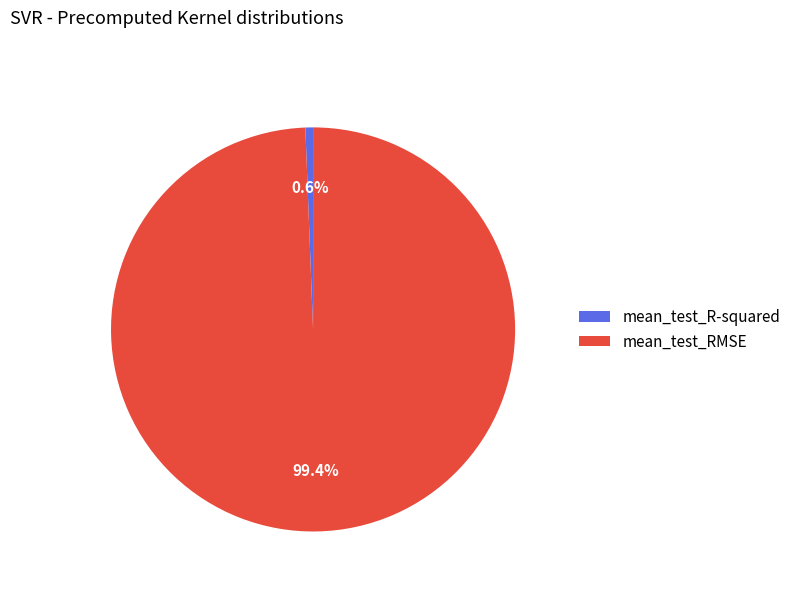

Combined, what portion of the pie is mean_test_R-squared and mean_test_RMSE?

100.0%